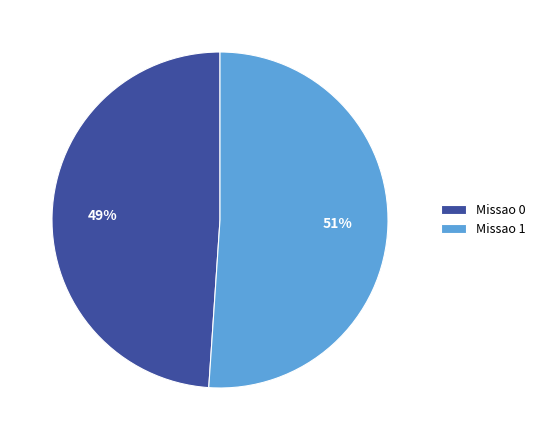

The Missao 1 slice represents 41% of the pie. True or false?

False